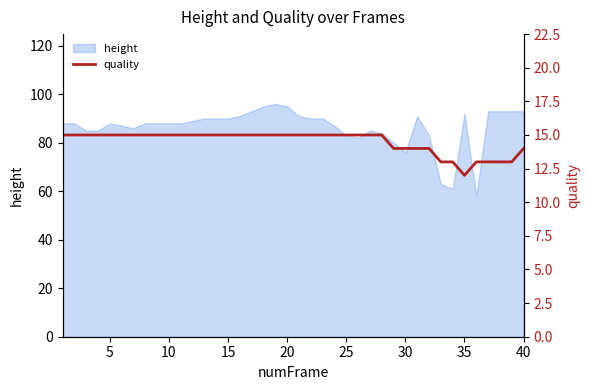

What is the lowest value of the height series?

58